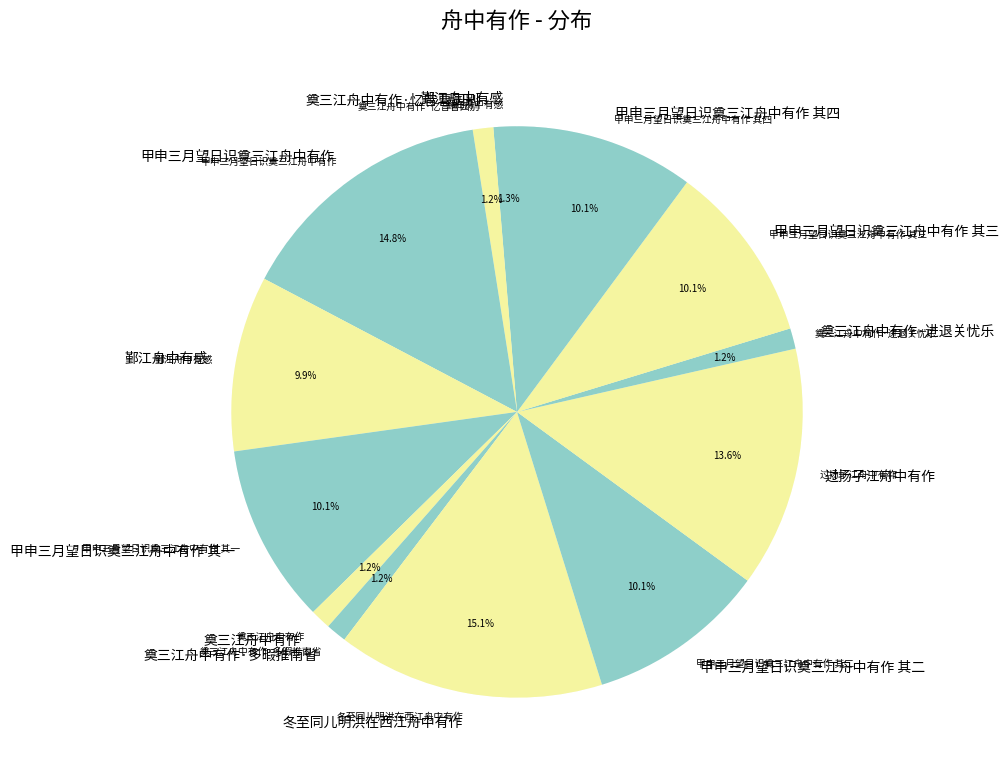

The 鄞江舟中有感 slice represents 20% of the pie. True or false?

False